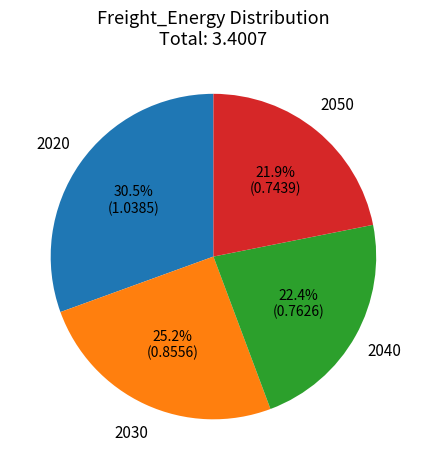

How many slices are in this pie chart?

4